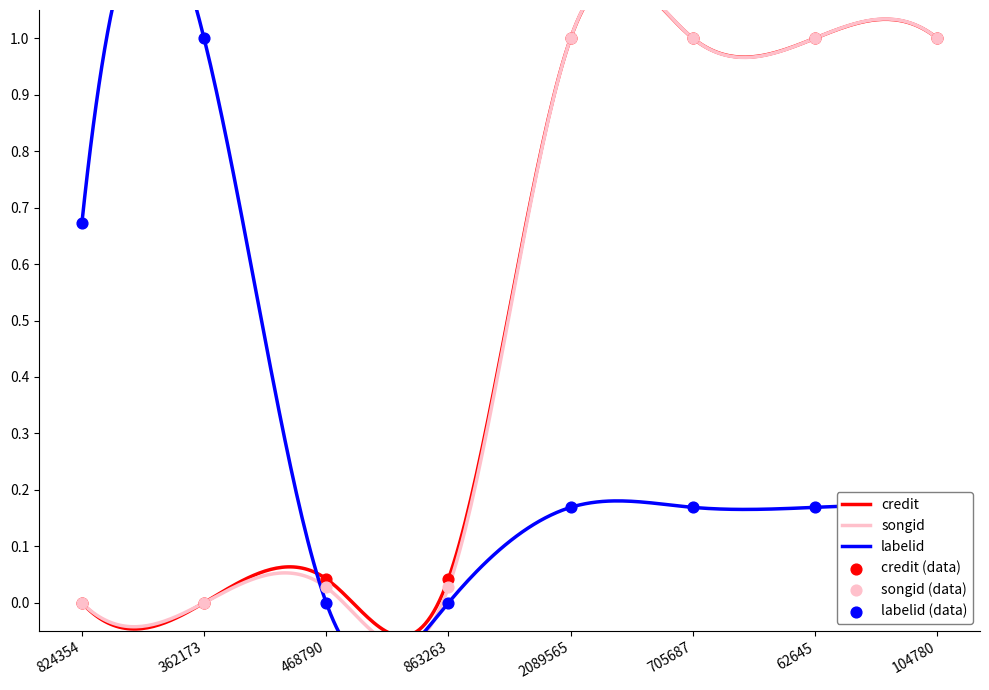

Which series contains the lowest Y value?

credit